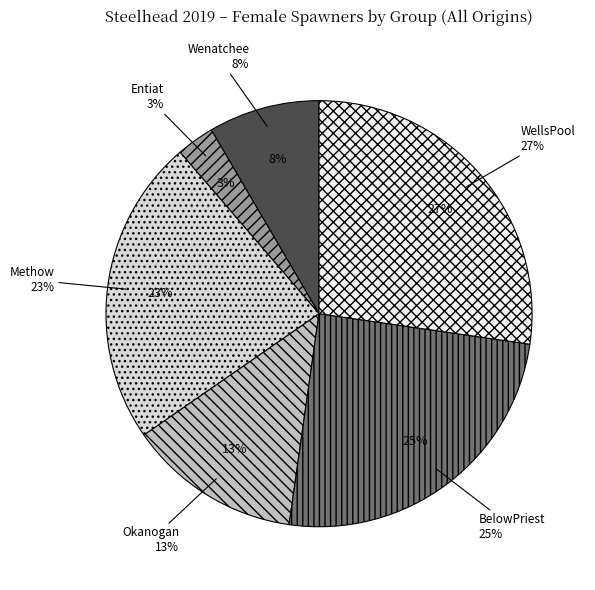

Does WellsPool represent more than half of the total?

No